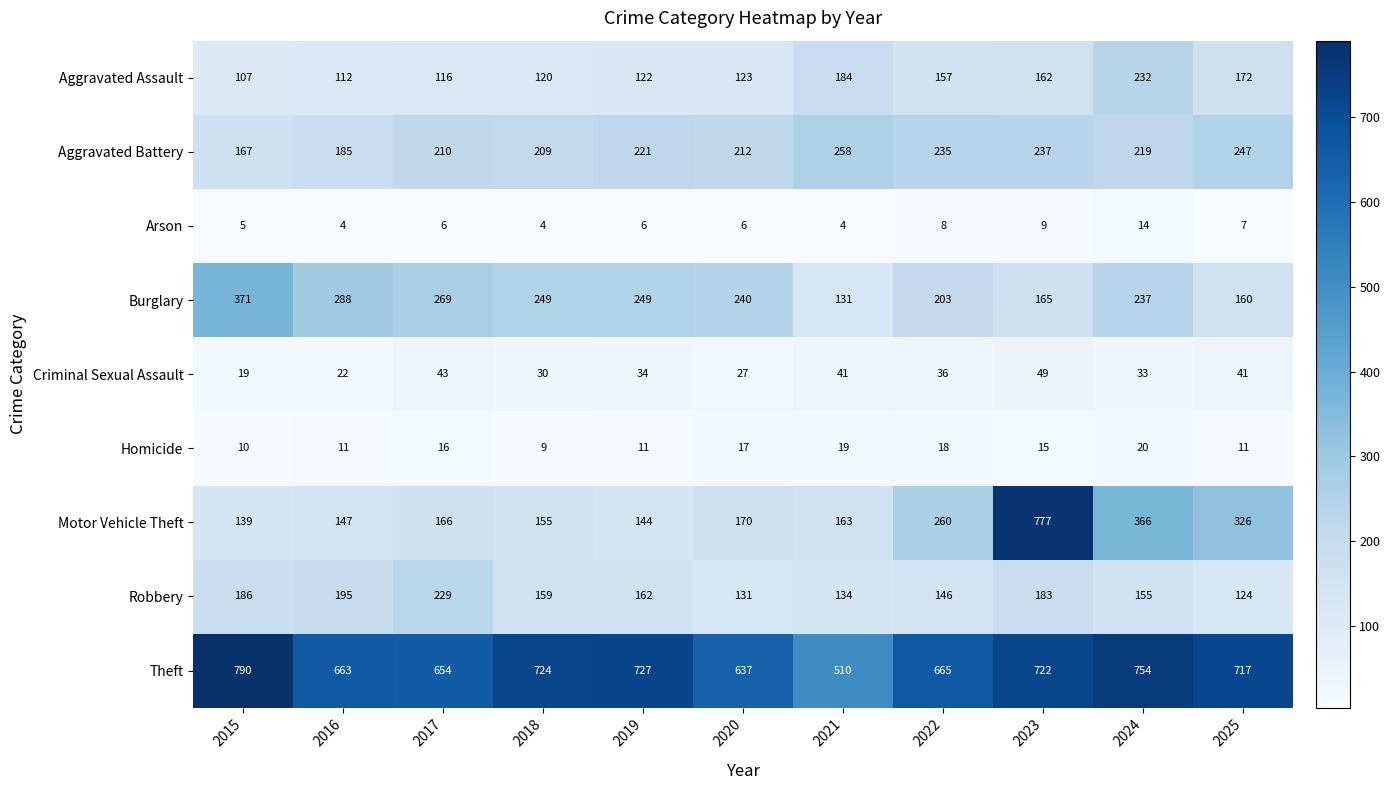

What is the highest value of the Motor Vehicle Theft series?

777